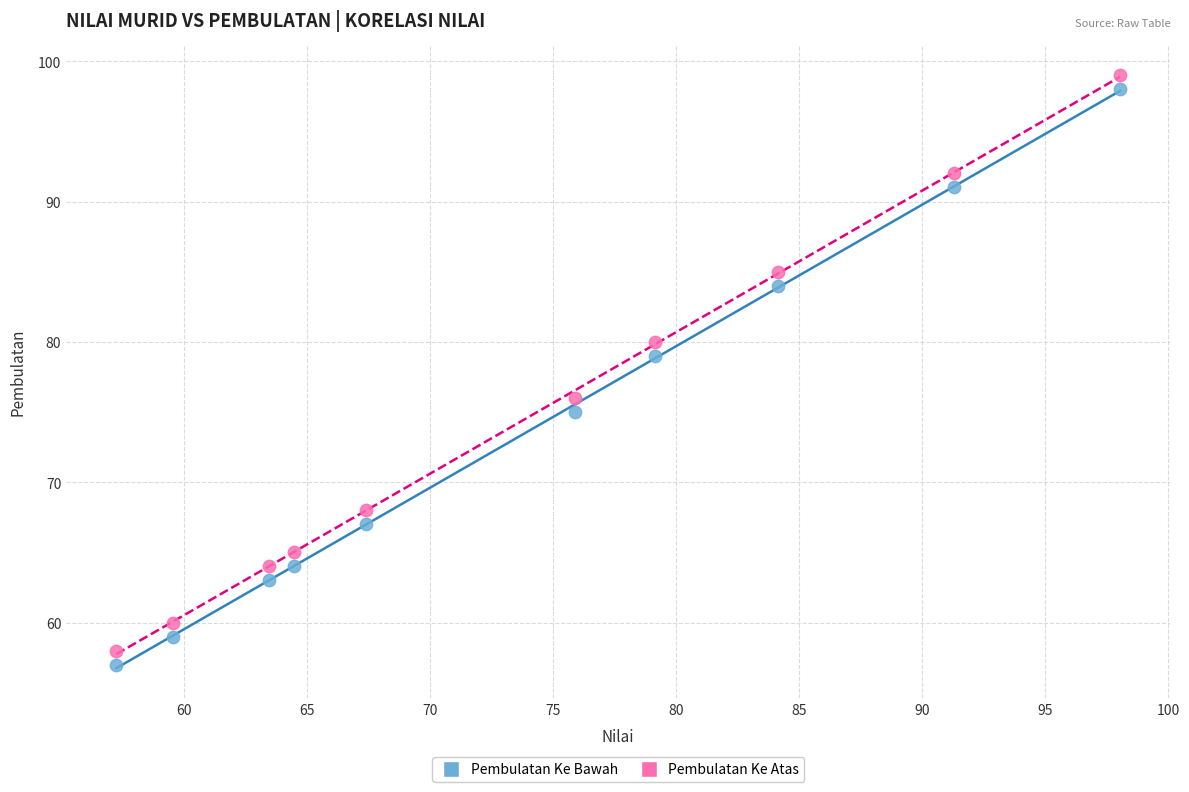

Which series reaches the maximum Y coordinate?

Pembulatan Ke Atas